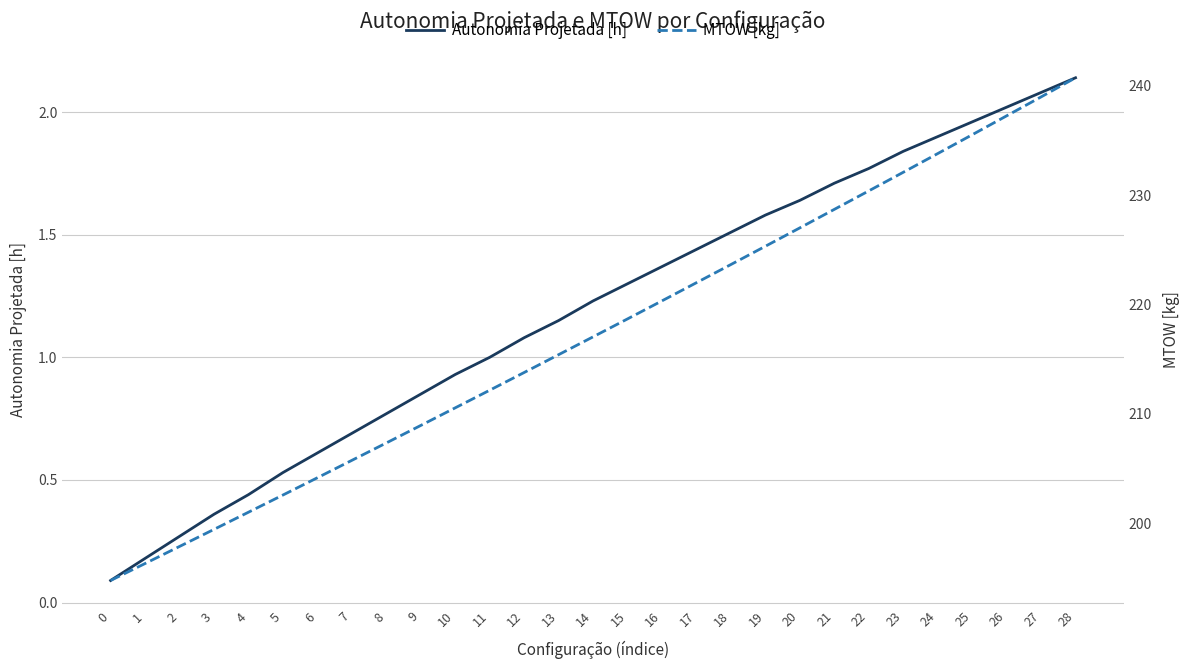

Does the chart have visible grid lines?

Yes